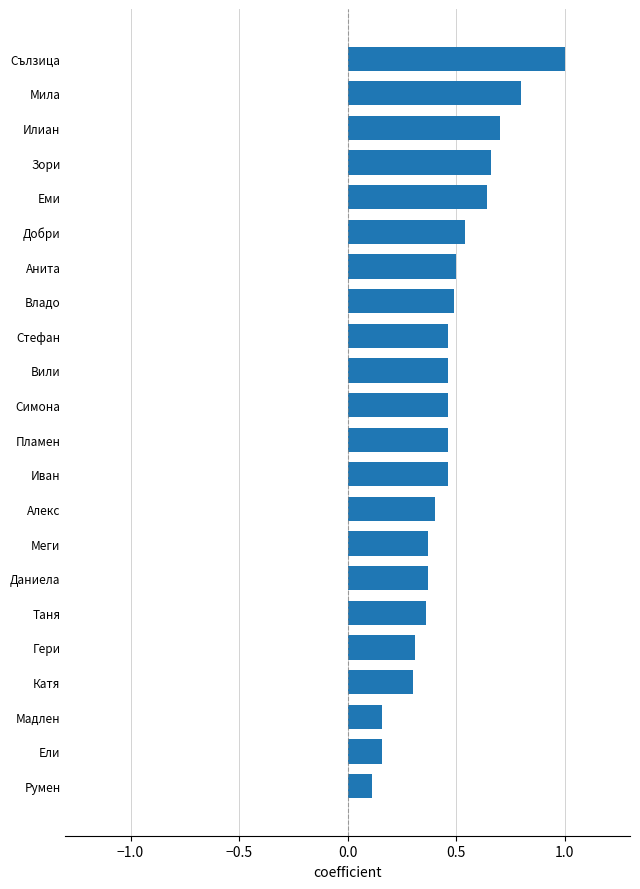

What is the minimum value shown in the chart?

0.1